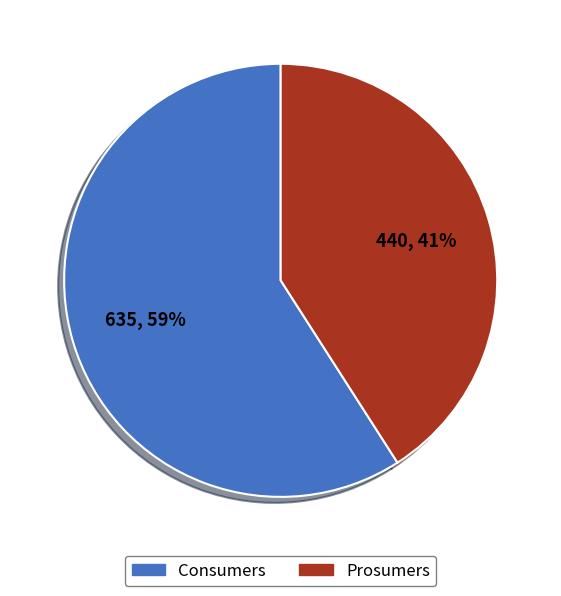

Which category has the biggest portion of the pie?

Consumers